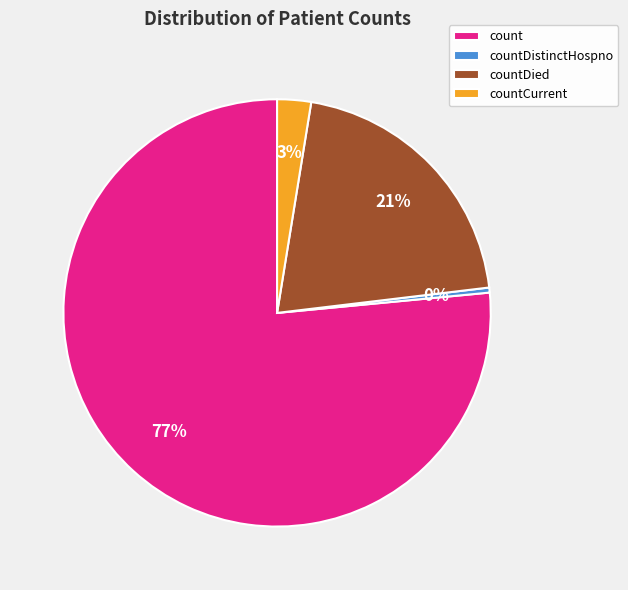

How many segments does this pie chart have?

4